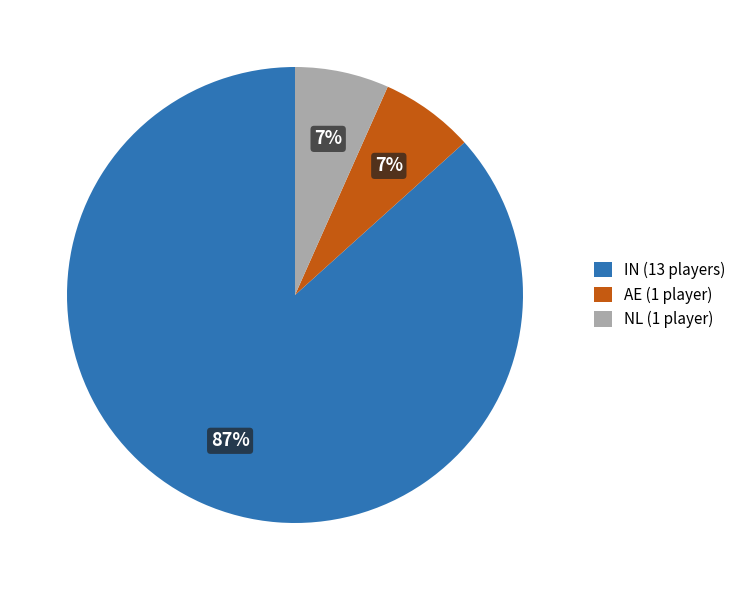

What is the ratio of the value at AE (1 player) to the value at NL (1 player)?

1.0